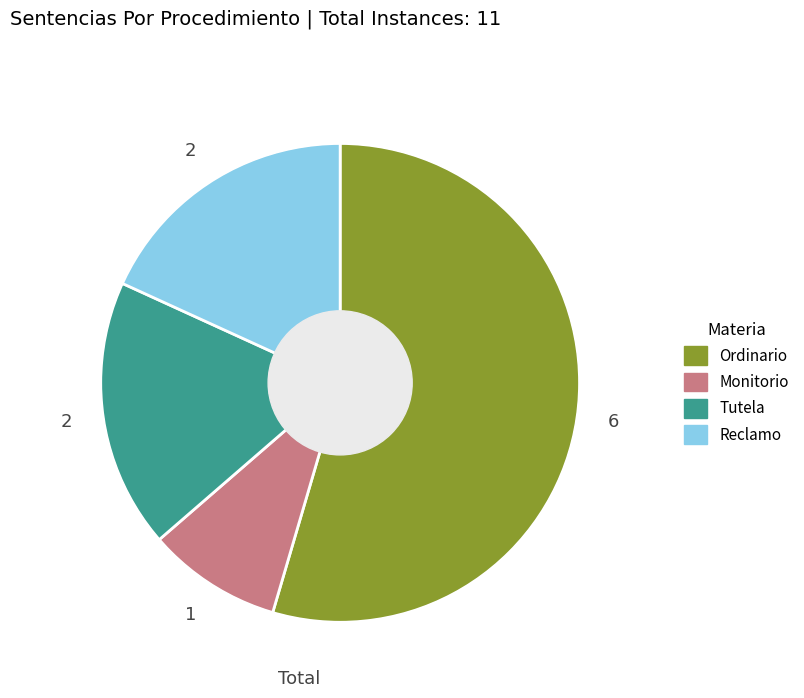

Which has a higher value, Monitorio or Reclamo?

Reclamo